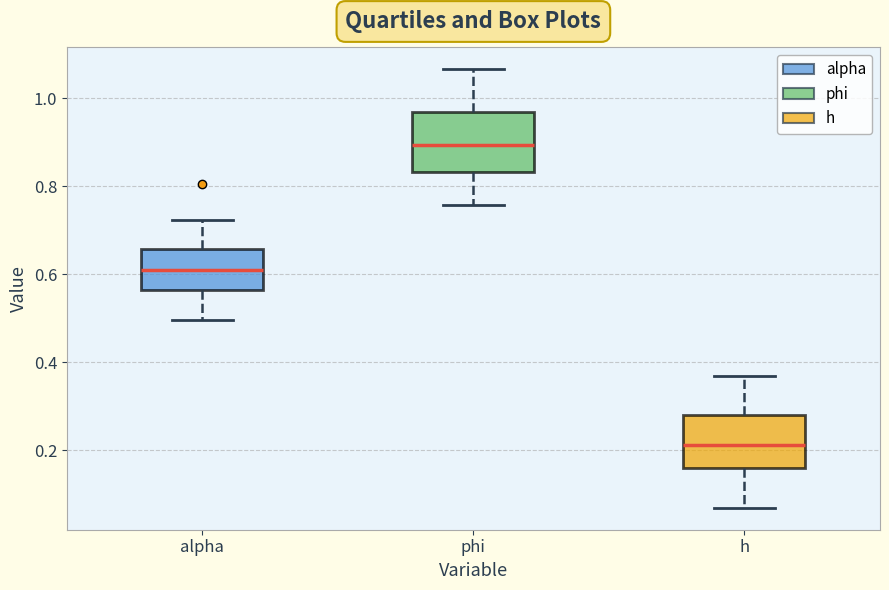

Reading left to right, transcribe this box plot: for each box, give where its median line is, the range the box spans, and where its two whiskers end, as read against the y-axis. The values are not printed on the chart, so give them approximately, as read against the axis.

alpha: median 0.60, box 0.56 to 0.66, whiskers 0.50 to 0.72
phi: median 0.90, box 0.84 to 0.96, whiskers 0.76 to 1.06
h: median 0.22, box 0.16 to 0.28, whiskers 0.06 to 0.36